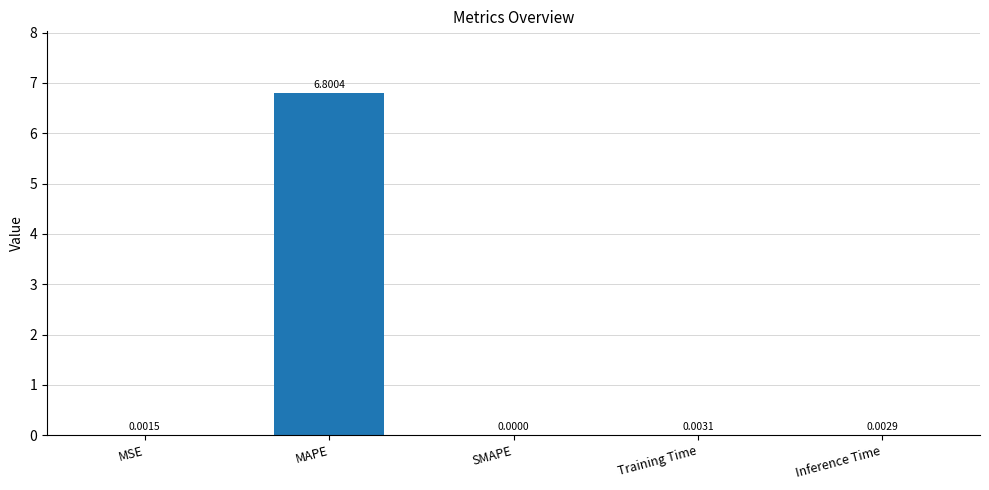

What is the maximum value shown in the chart?

6.8